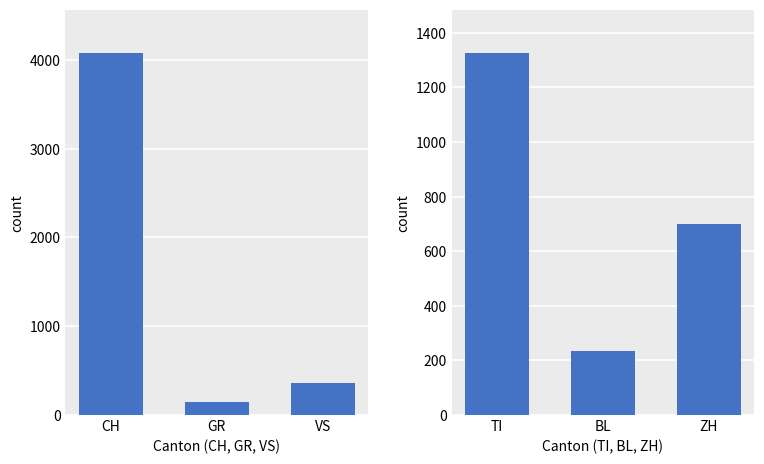

List the labels in order of value, largest first.

TI, ZH, BL